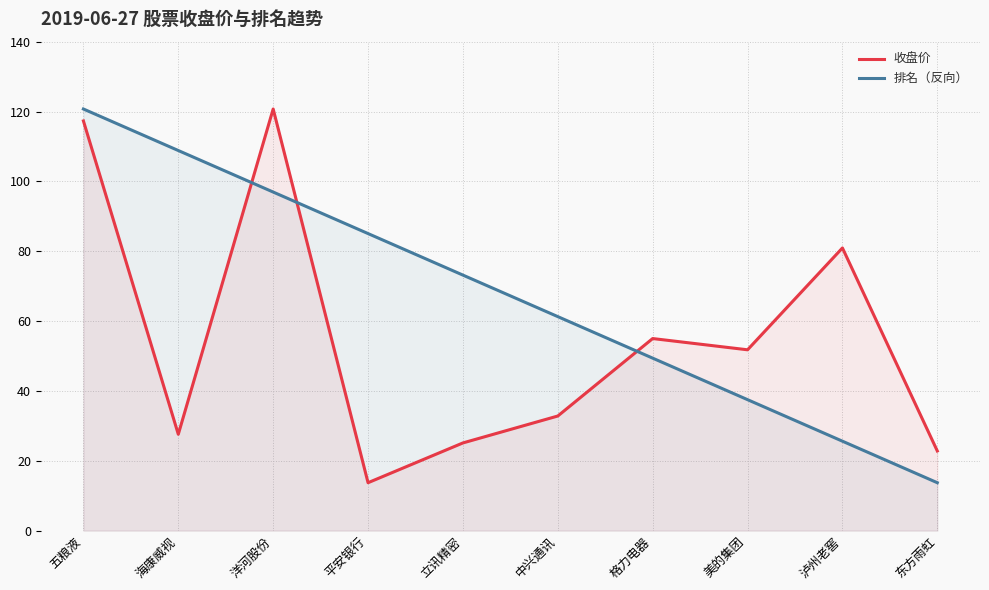

How many lines are shown in the chart?

2